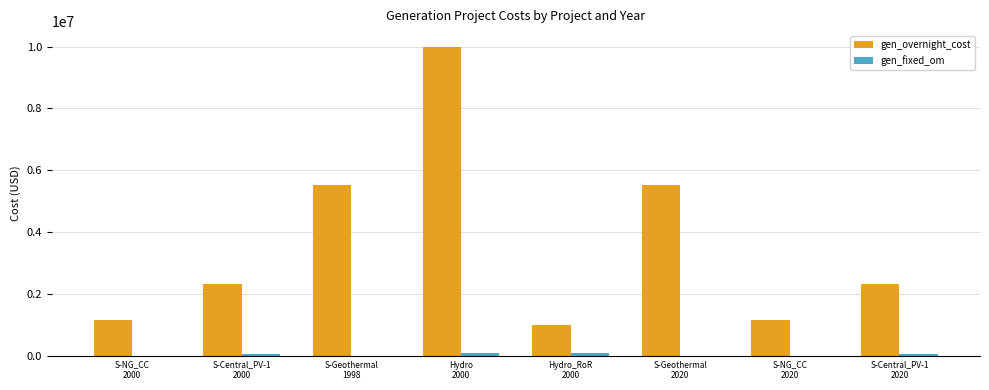

How many series are shown in this chart?

2